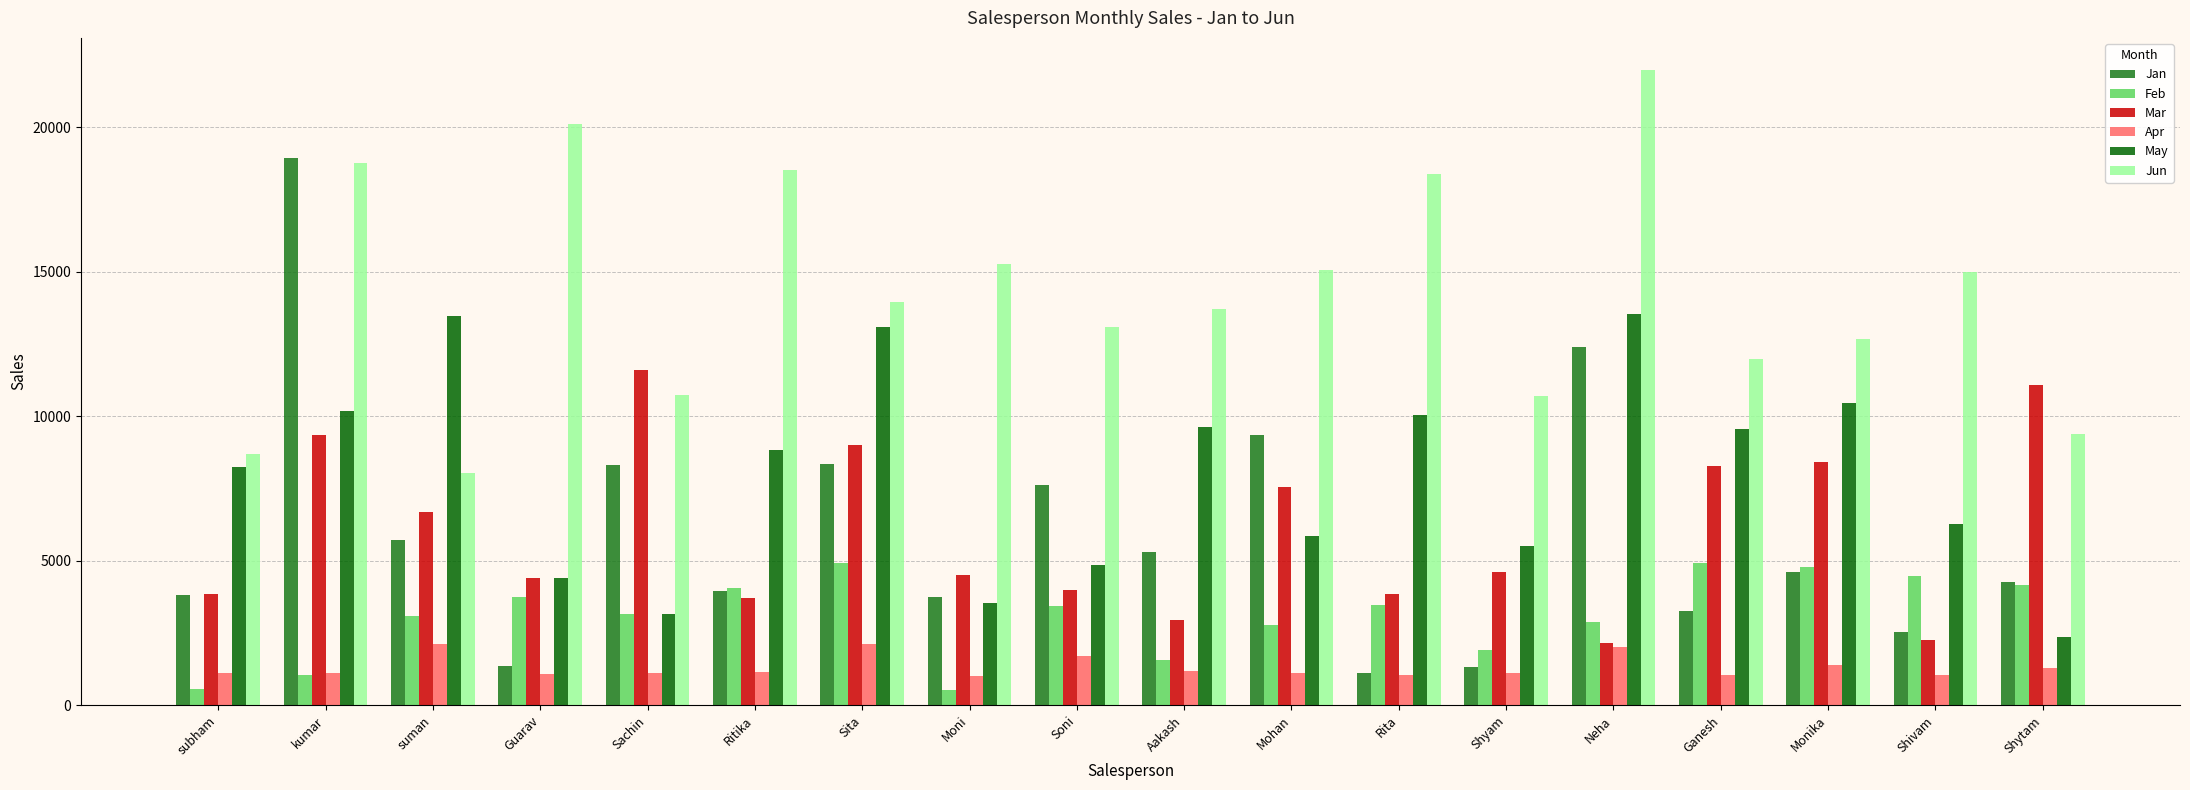

What are all the series names shown in the legend?

Jan, Feb, Mar, Apr, May, Jun